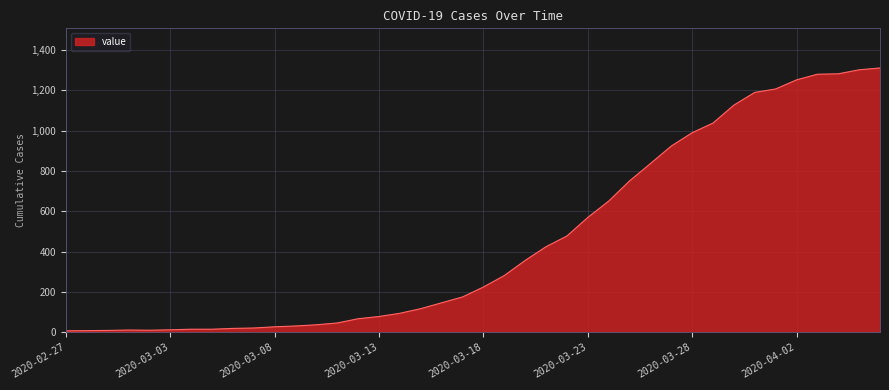

Count the number of categories in the chart.

40